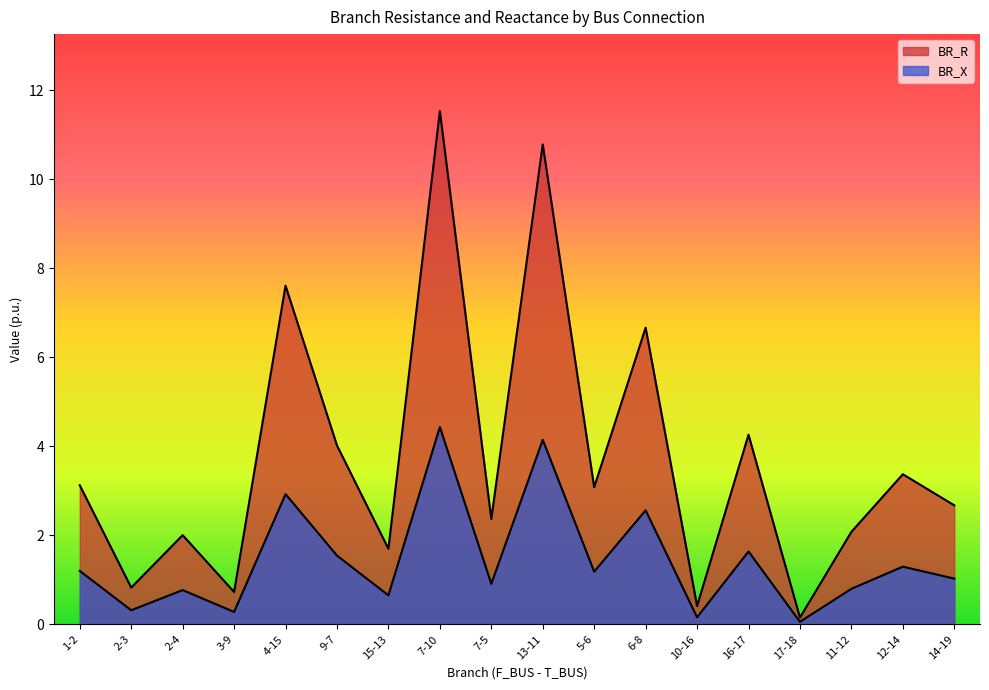

What is the difference between the BR_X values at 3-9 and 11-12?

0.5